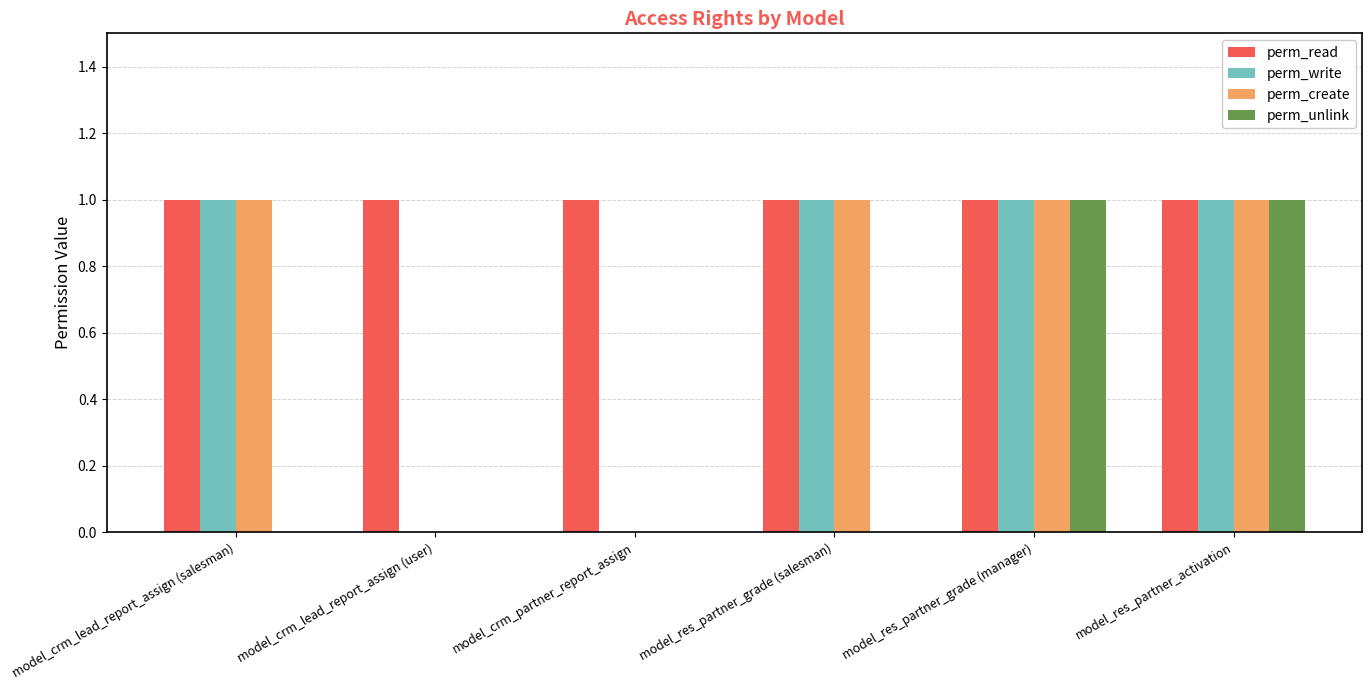

Which series has the largest total across all categories?

perm_read